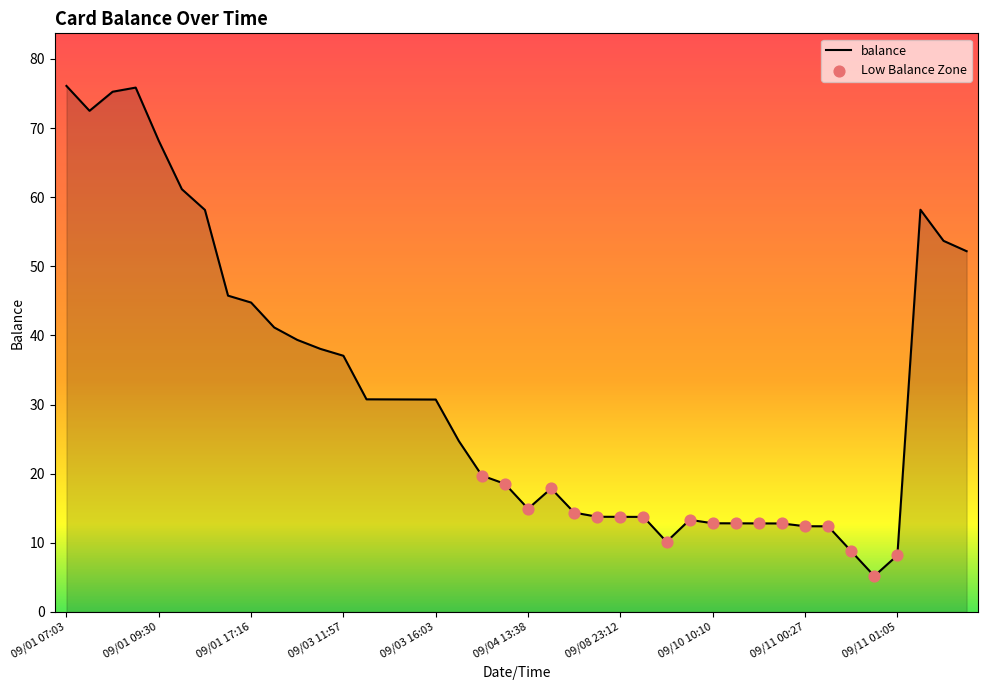

What is the minimum value shown in the chart?

5.2